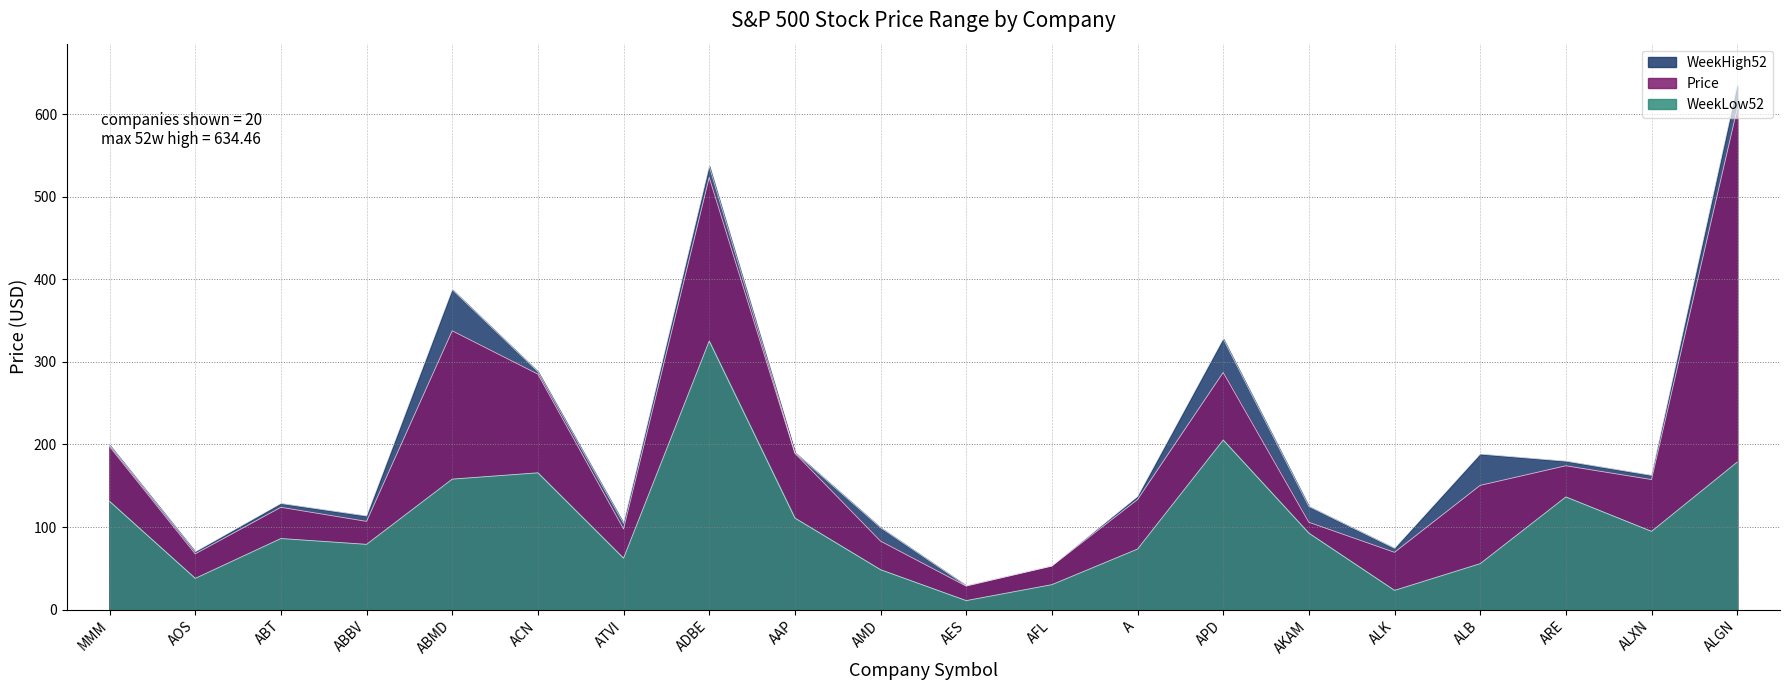

What is the difference between the second highest and second lowest values in the Price series?

470.4